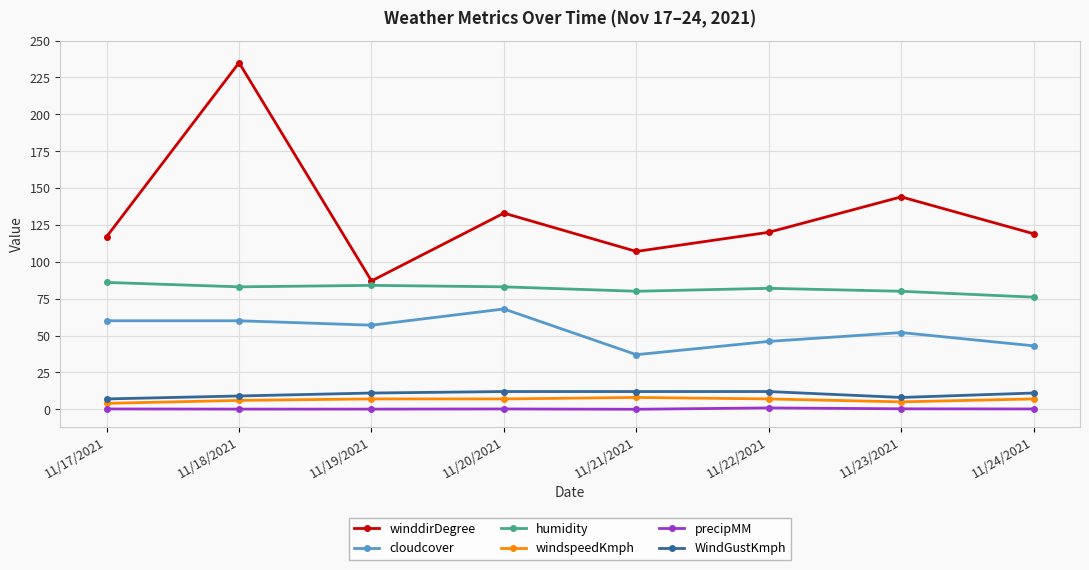

What is the label of the 6th point from the left?

11/22/2021